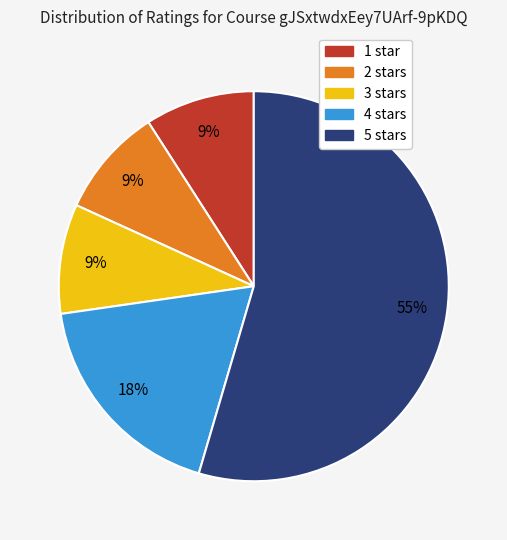

Which category has the biggest portion of the pie?

5 stars